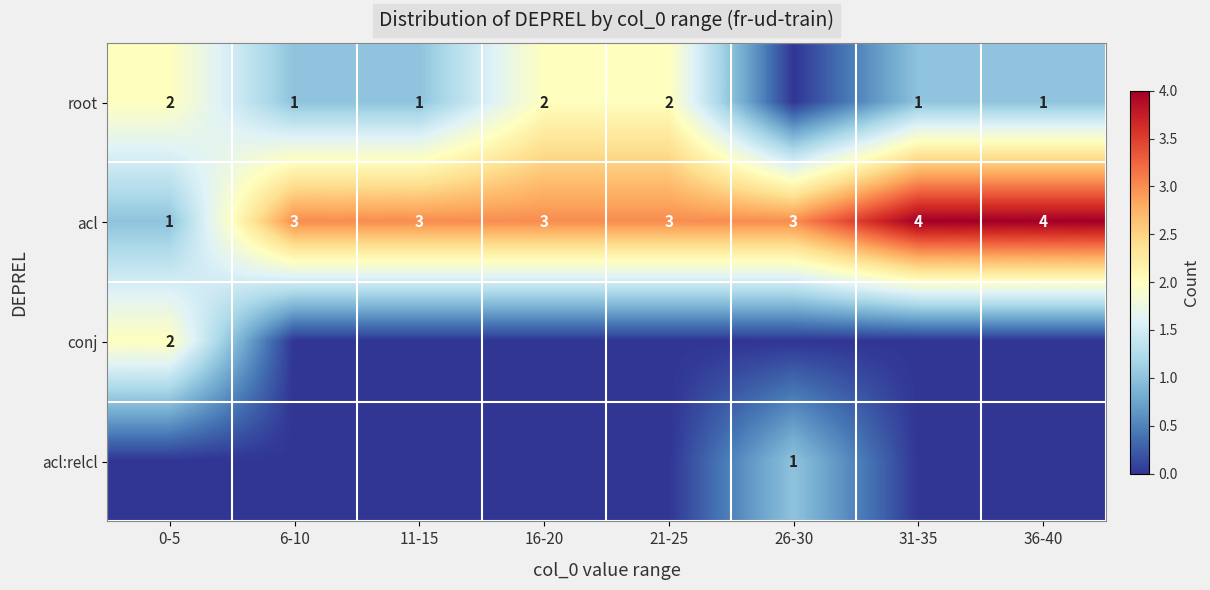

What is the difference between the acl values at 0-5 and 26-30?

2